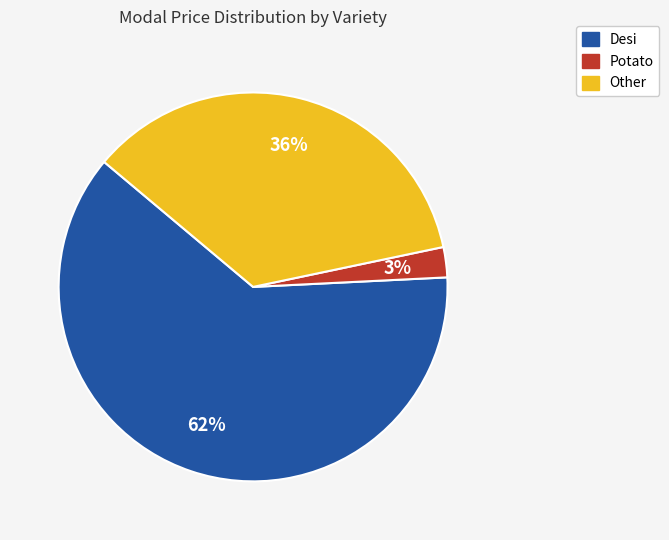

Combined, do Desi and Other account for over 50%?

Yes